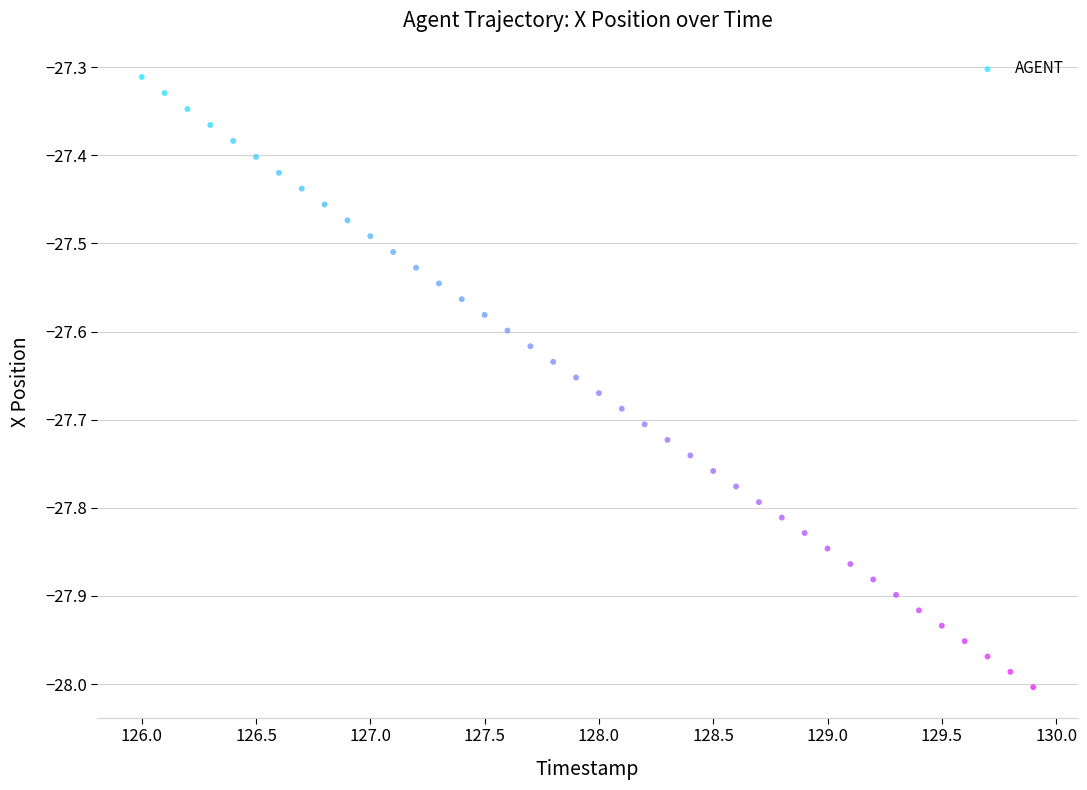

What is the range of Y values (max minus min)?

0.7